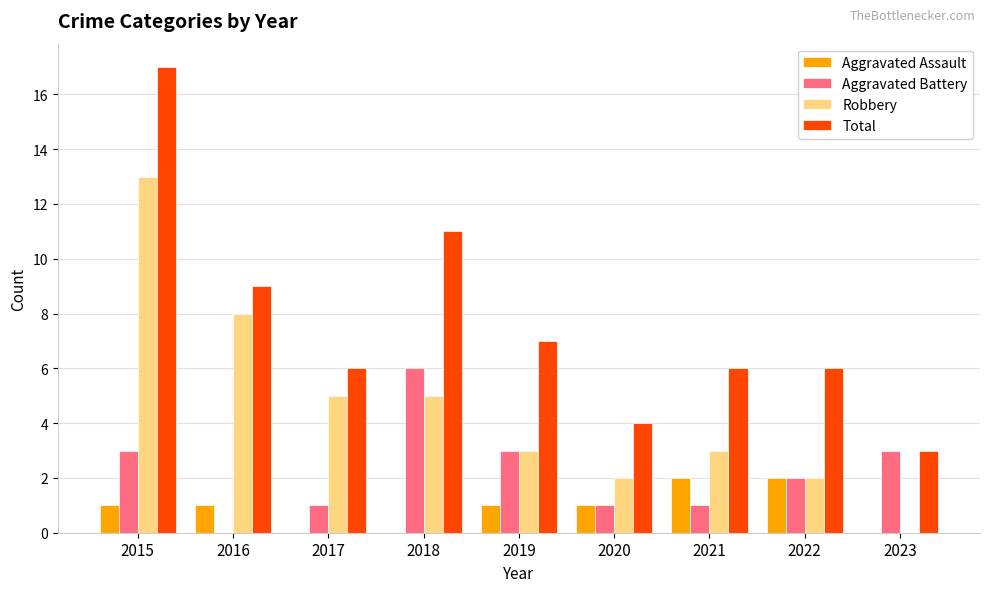

True or false: Aggravated Assault has a value of 2 at 2020.

False